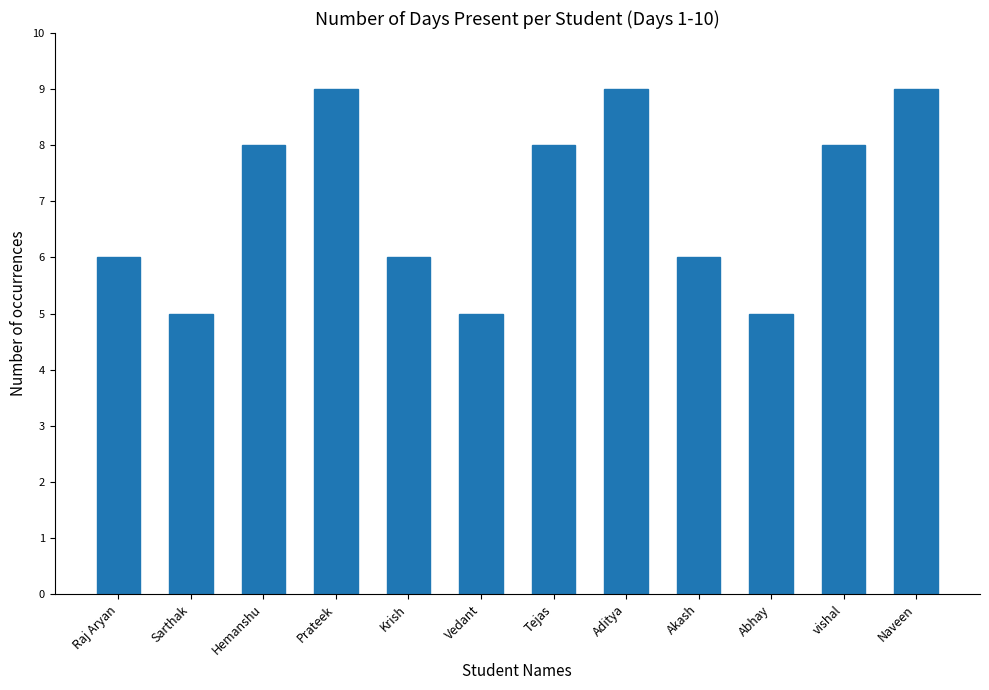

What is the value of the 7th bar from the left?

8